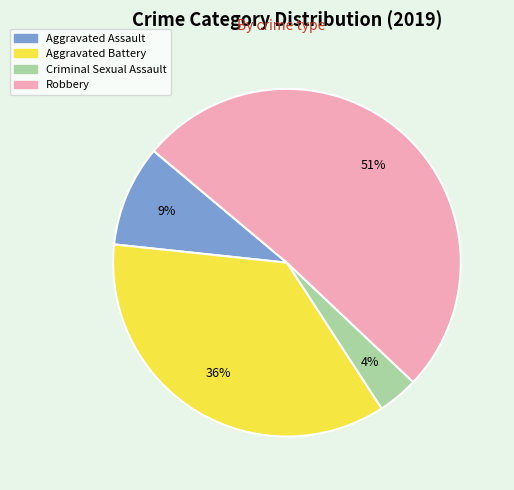

The Robbery slice represents 42% of the pie. True or false?

False